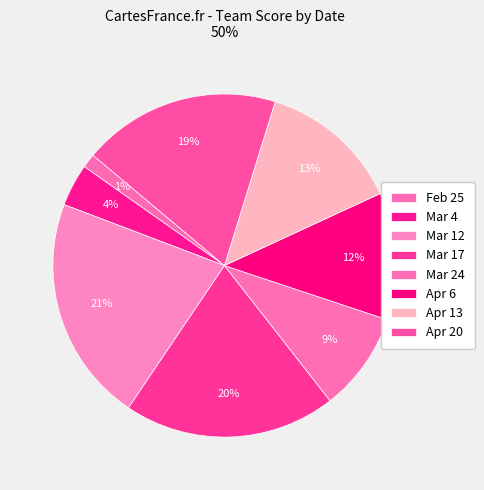

Do Feb 25 and Mar 4 together represent more than half of the pie?

No